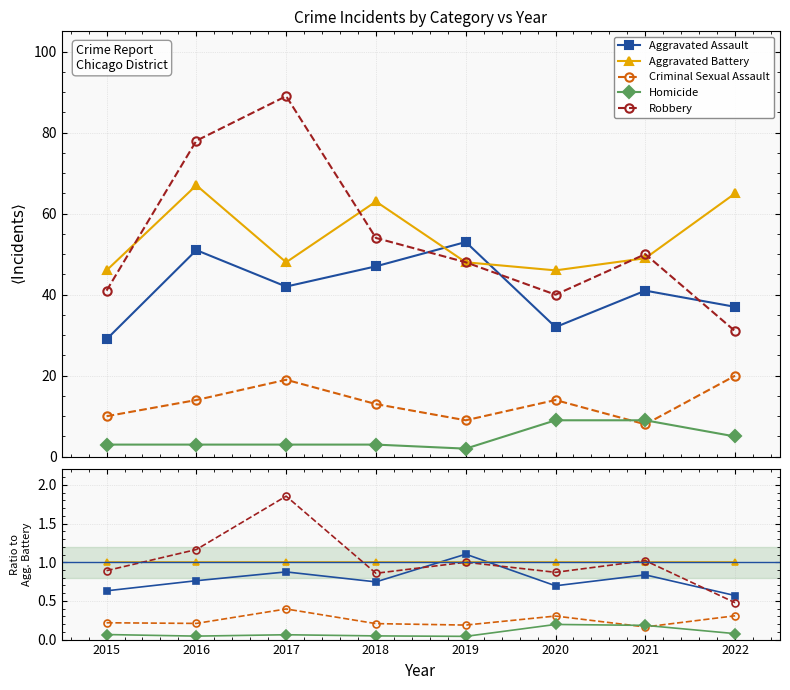

Which category has the lowest value in the Homicide series?

2019